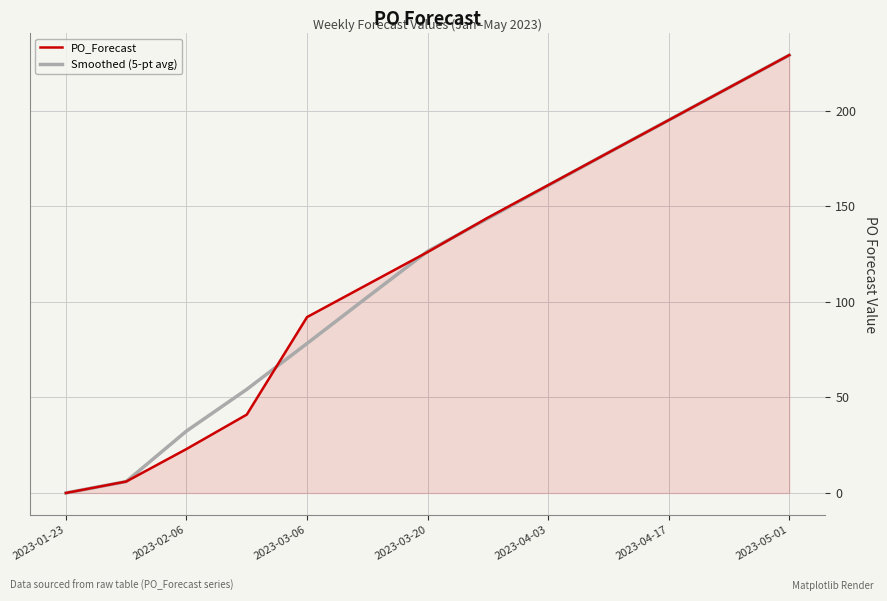

What is the highest value of the PO_Forecast series?

229.0